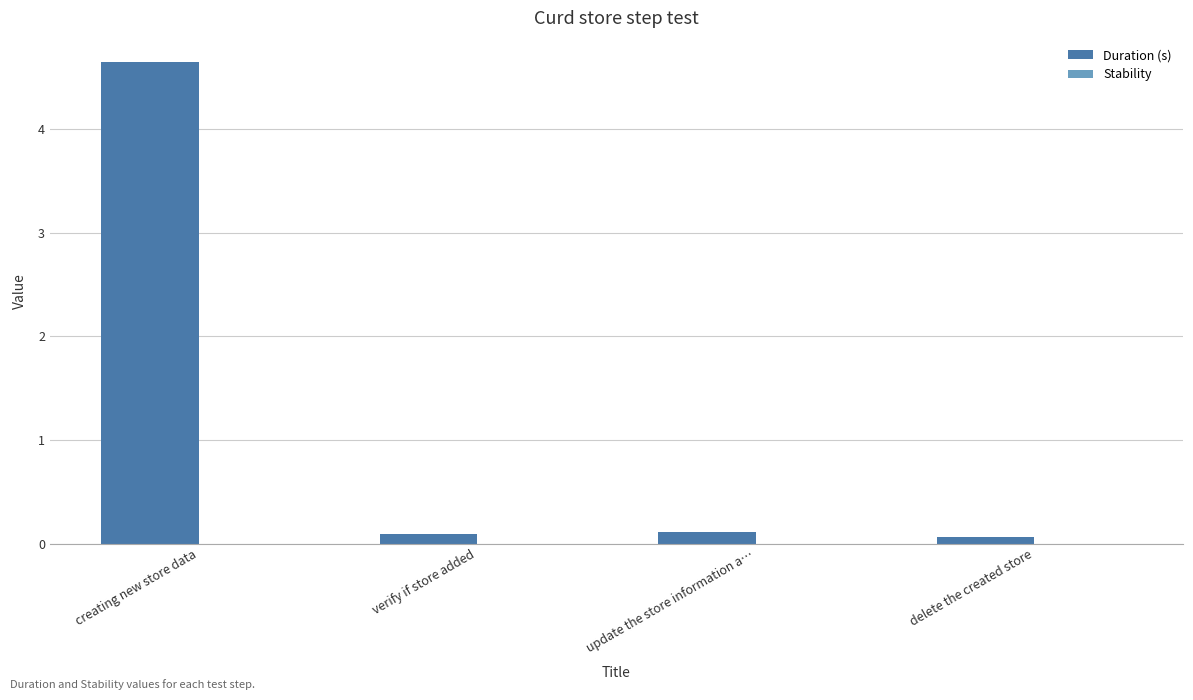

What is the label of the 1st bar from the left?

creating new store data